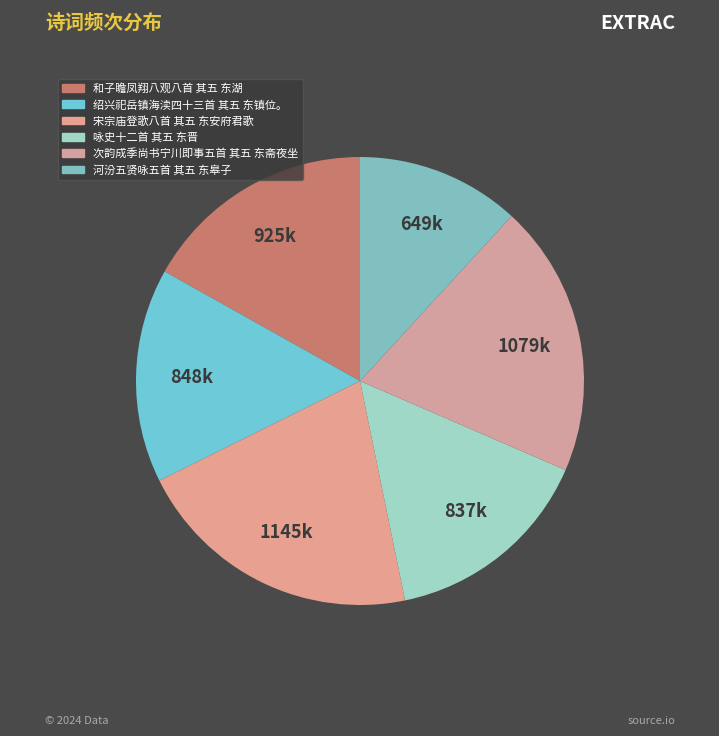

How many slices are in this pie chart?

6